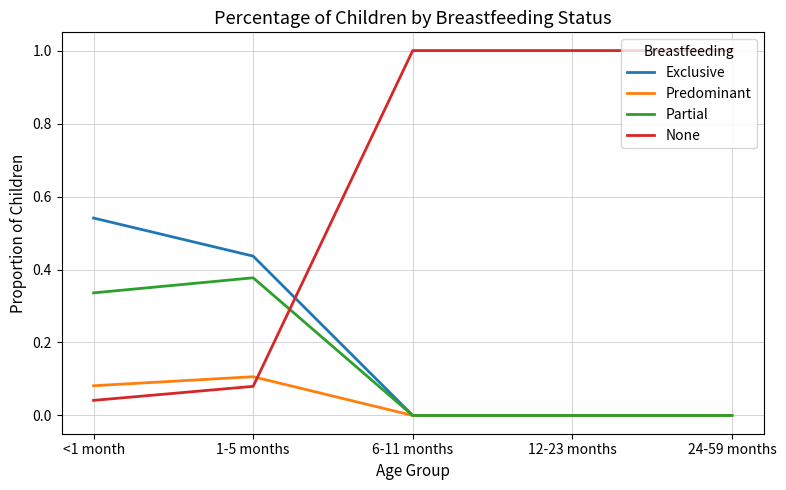

At which label does None reach its minimum?

<1 month